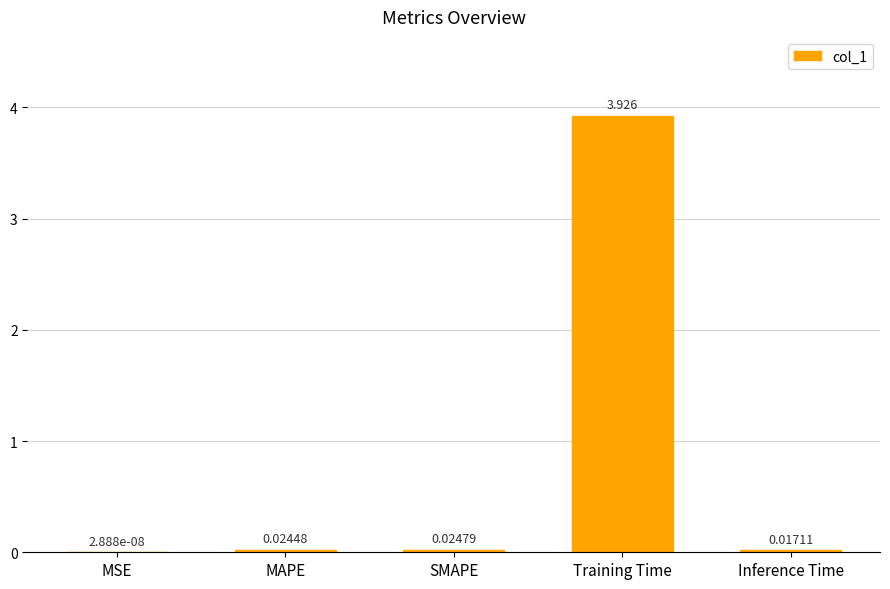

Where is the data nearest to the value 1?

SMAPE